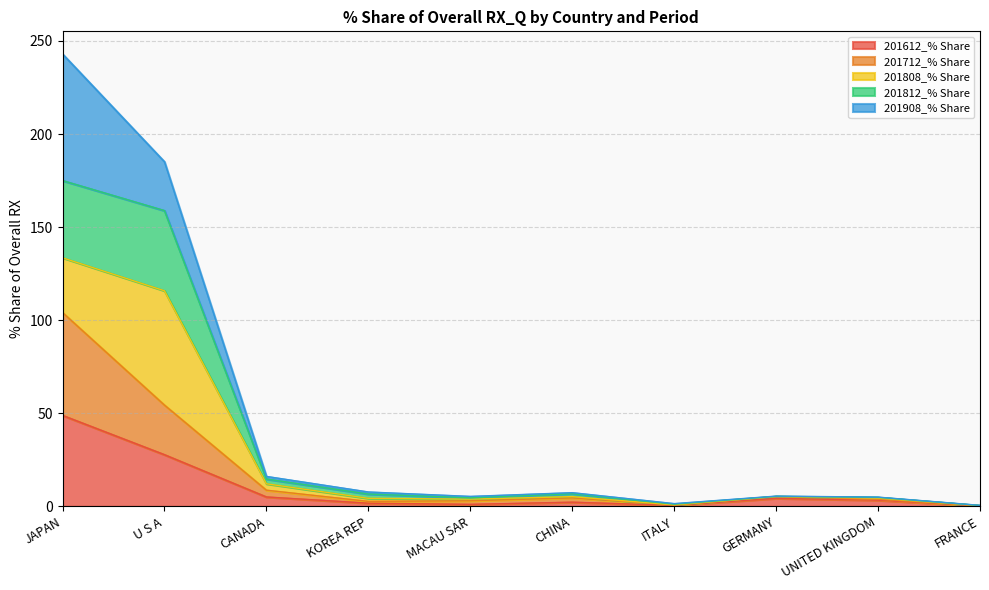

At how many categories does at least one series exceed 86?

2